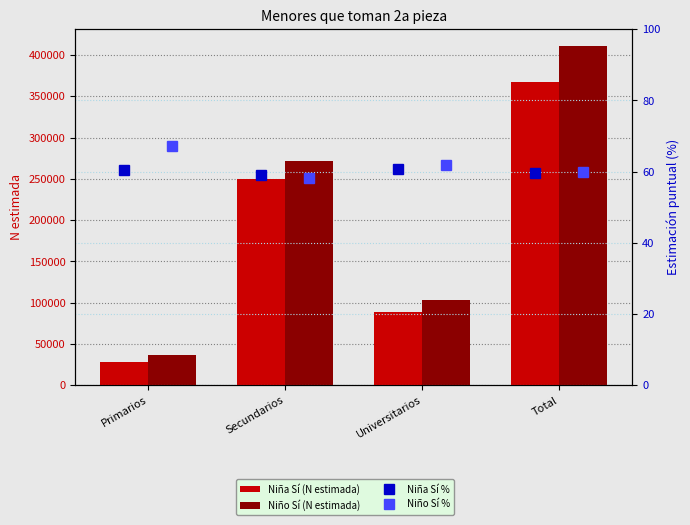

Where does the Niño Sí % series first go above 61?

Primarios